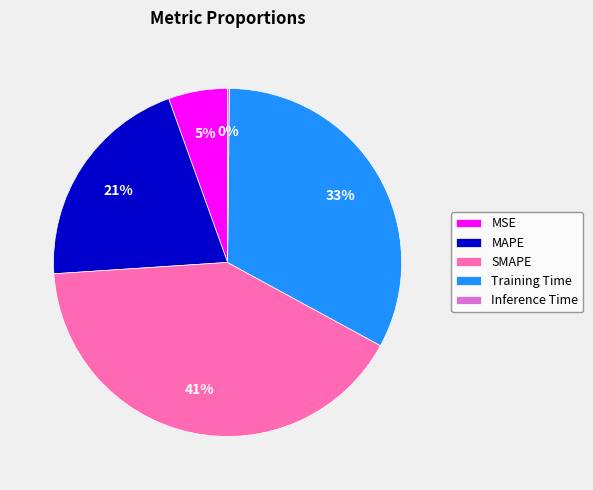

To the nearest percent, what is the average slice percentage?

20%